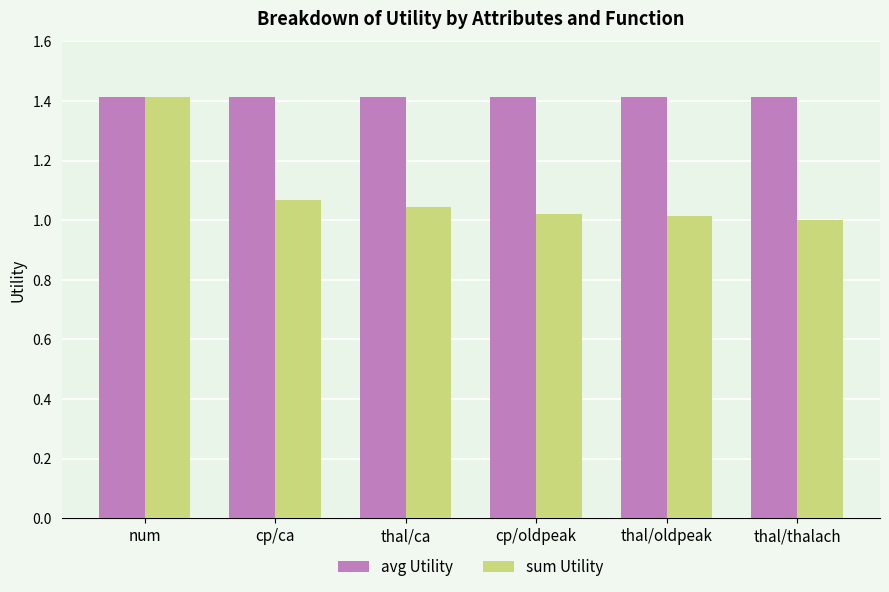

Is the value of sum Utility at cp/ca greater than the value of avg Utility at cp/oldpeak?

No